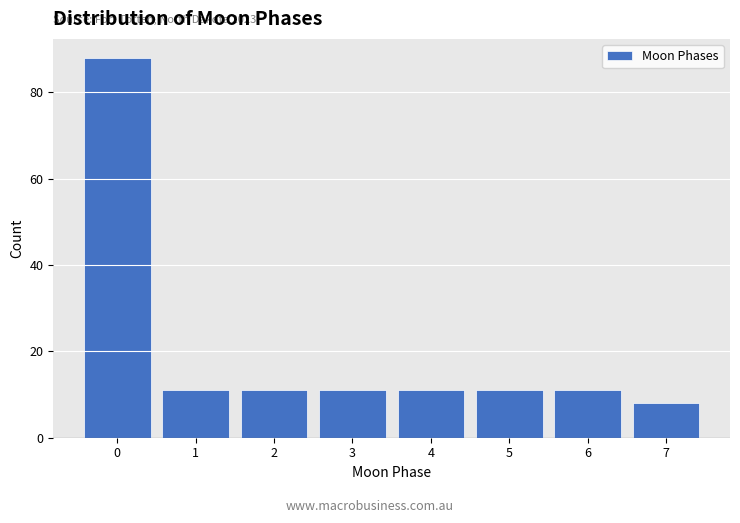

Over which range of the x-axis is the bar tallest?

-0.5 to 0.5